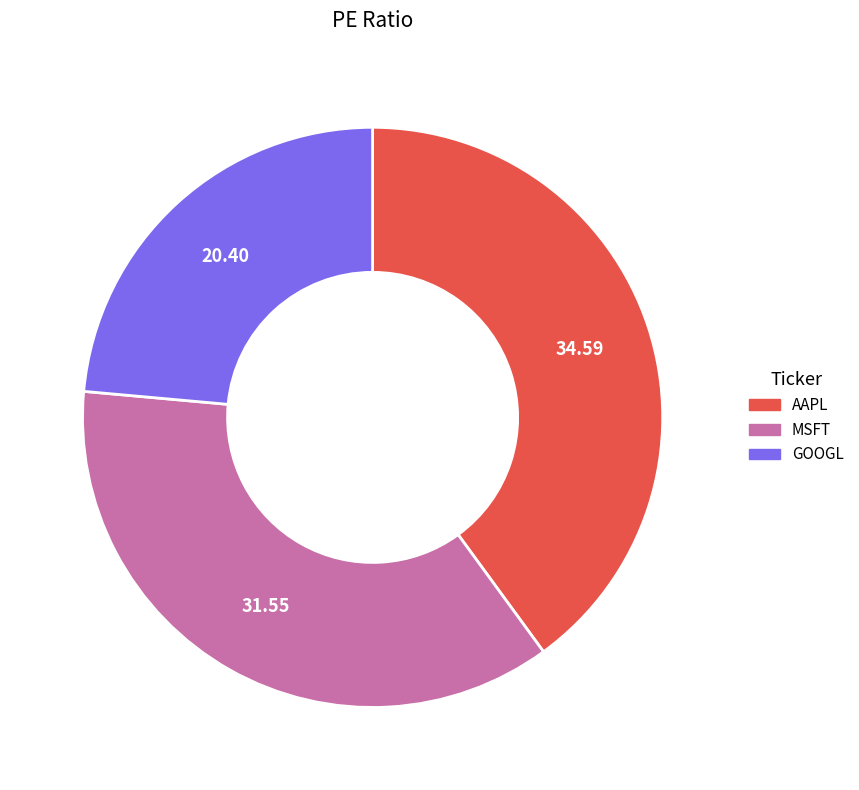

Do GOOGL and MSFT together represent more than half of the pie?

Yes